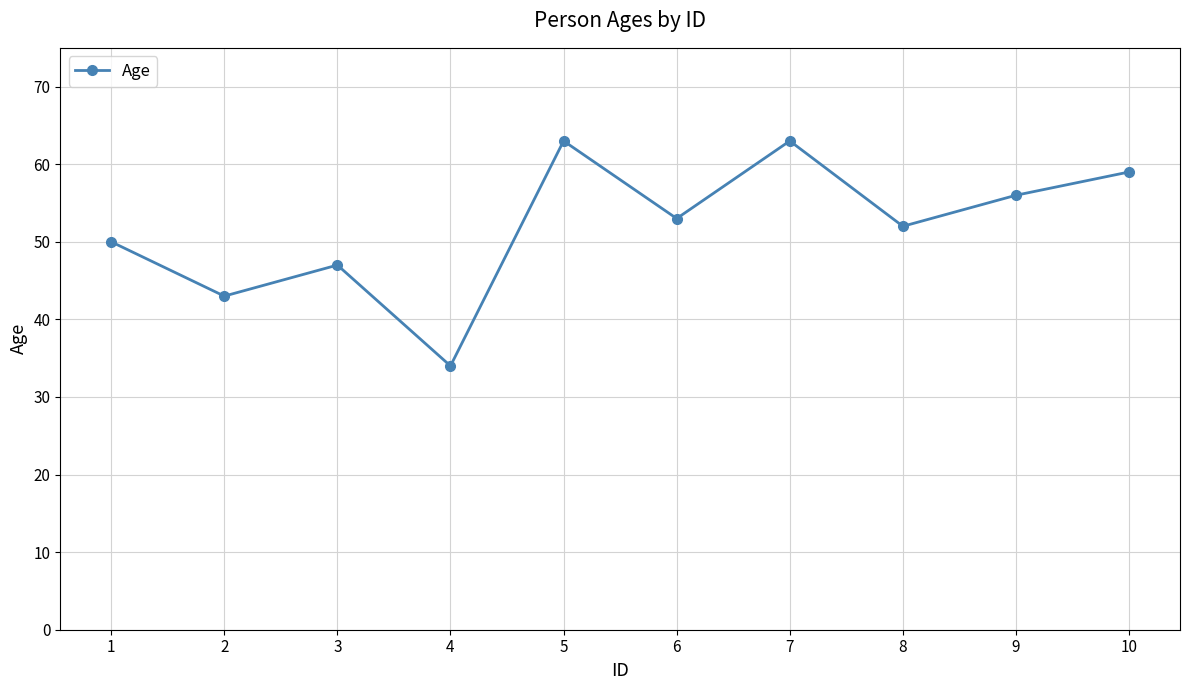

Read the value at 1, to the nearest 5.

50